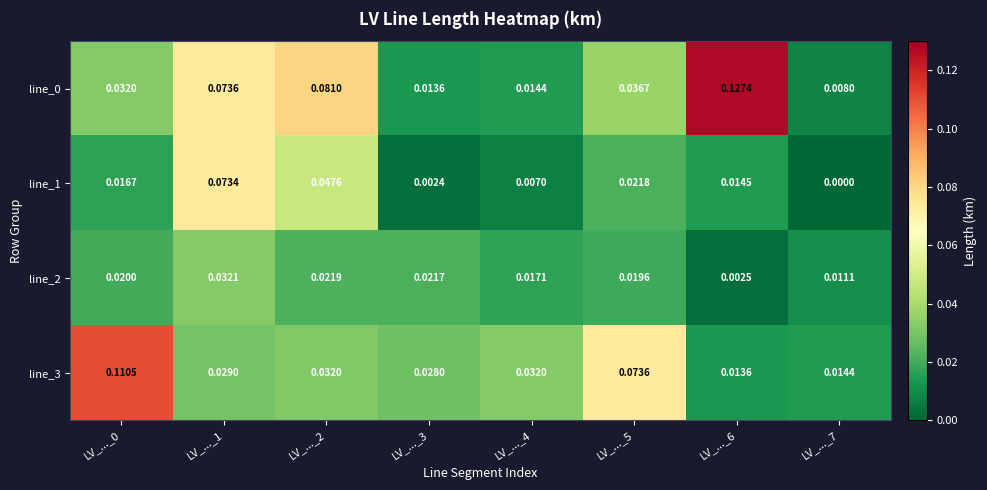

Is the value of line_1 at LV_..._6 greater than the value of line_2 at LV_..._5?

No